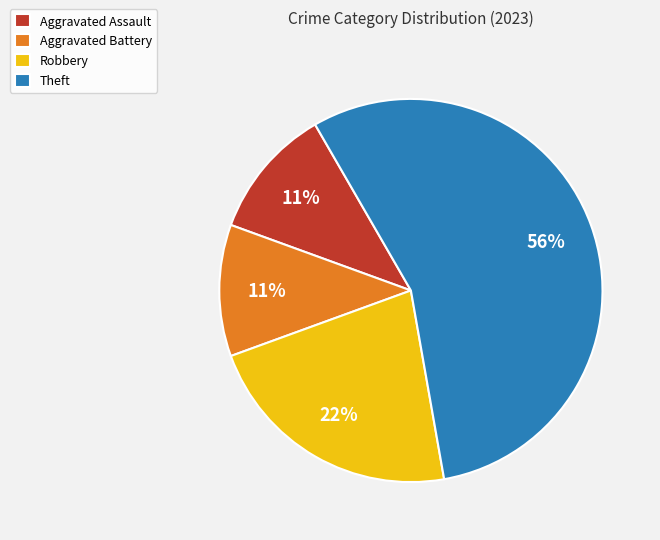

True or false: Robbery accounts for 22% of the total.

True